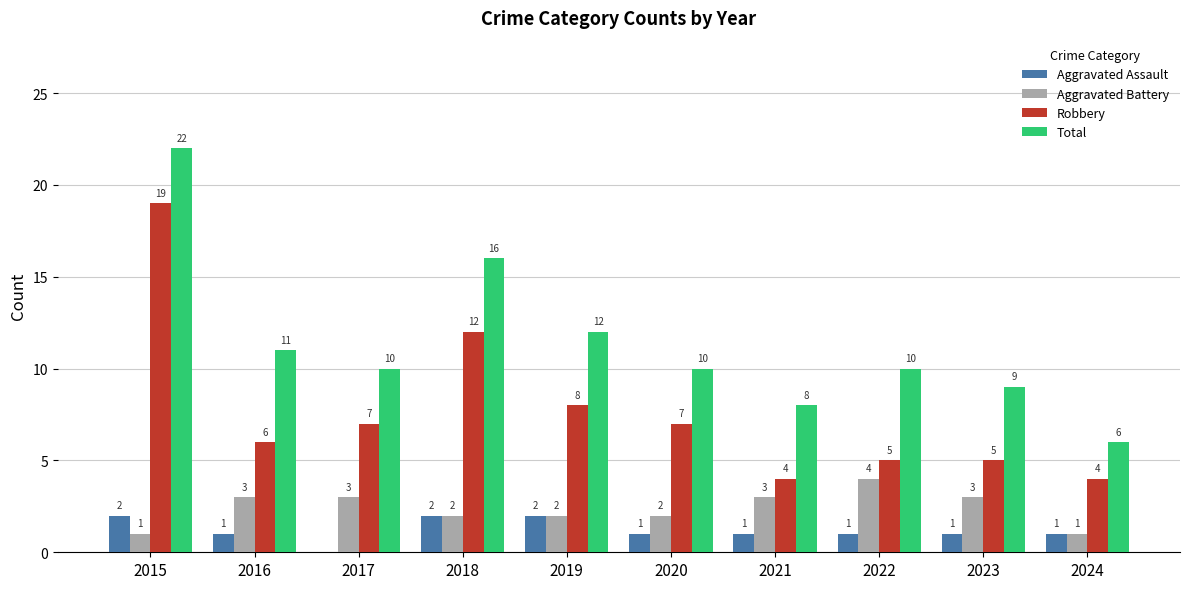

Which series changed the most between 2015 and 2019?

Robbery